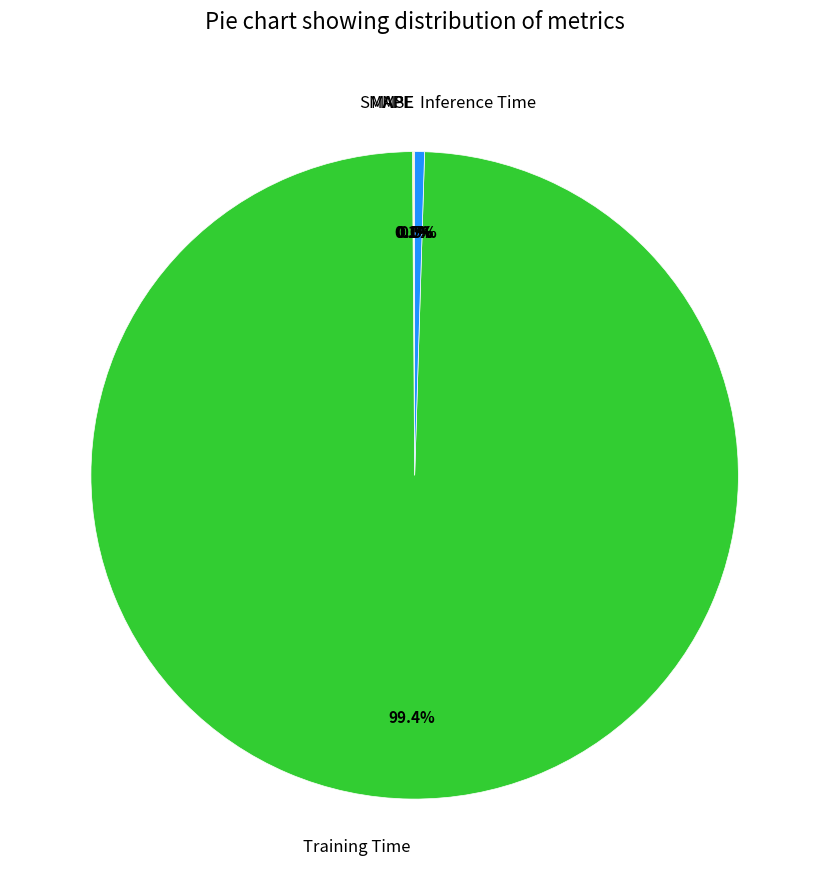

The Training Time slice represents 91% of the pie. True or false?

False